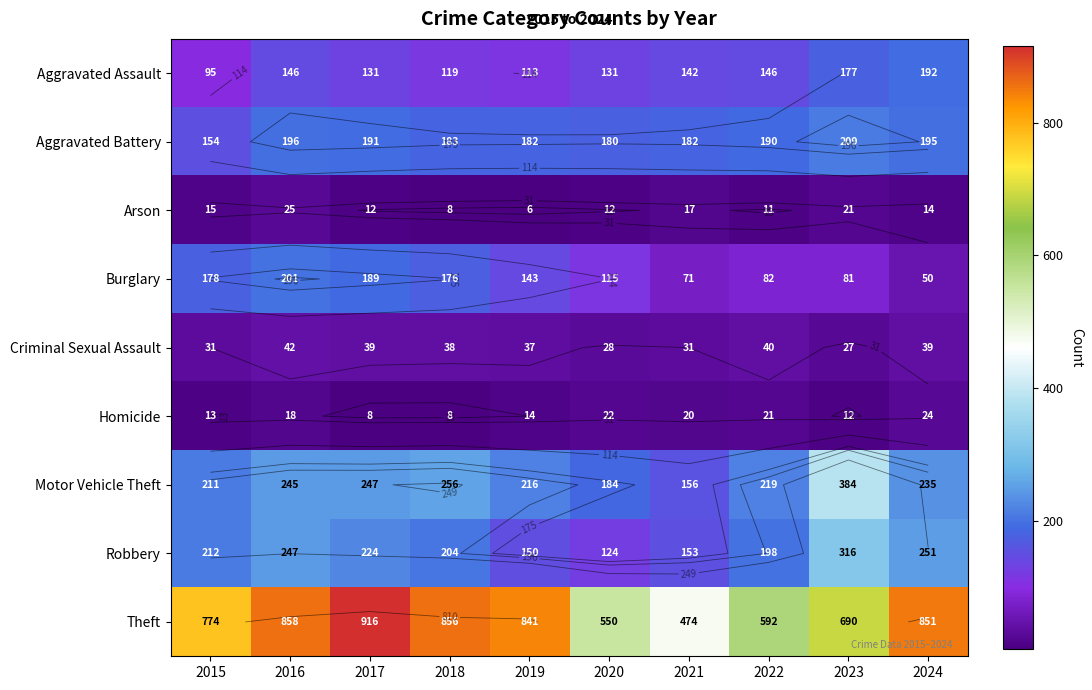

Count the number of data series in this chart.

9